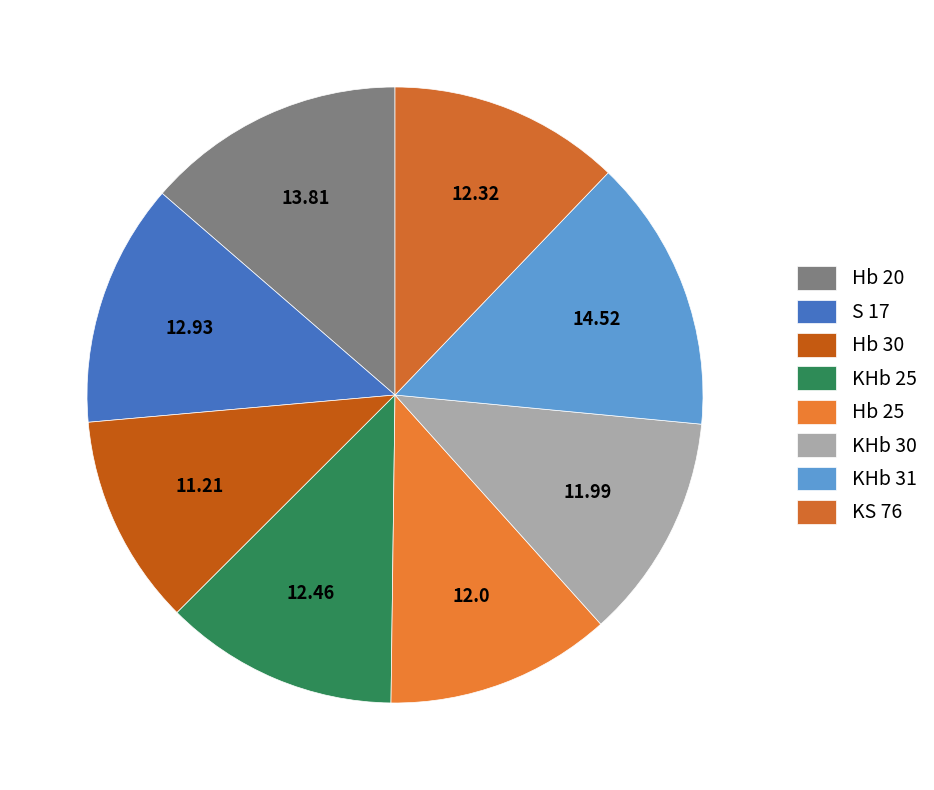

What is the change in value from Hb 25 to KS 76?

+0.3